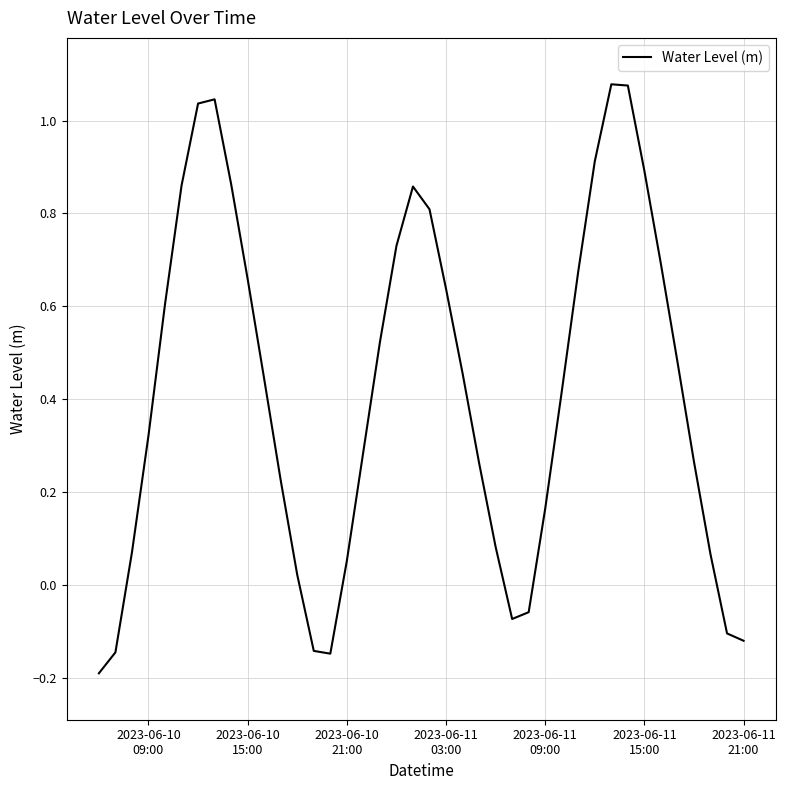

What is the difference between the maximum and minimum values?

1.3